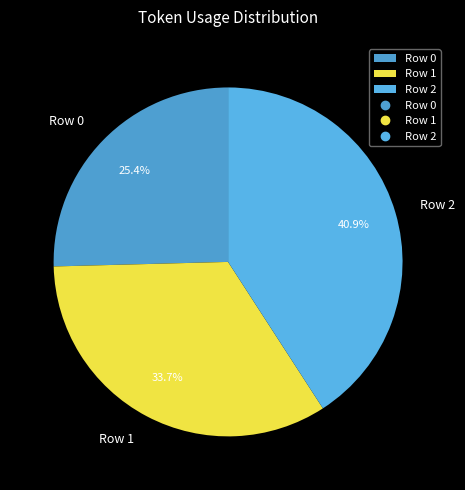

Approximately how many times larger is the value at Row 2 compared to Row 1?

1.2